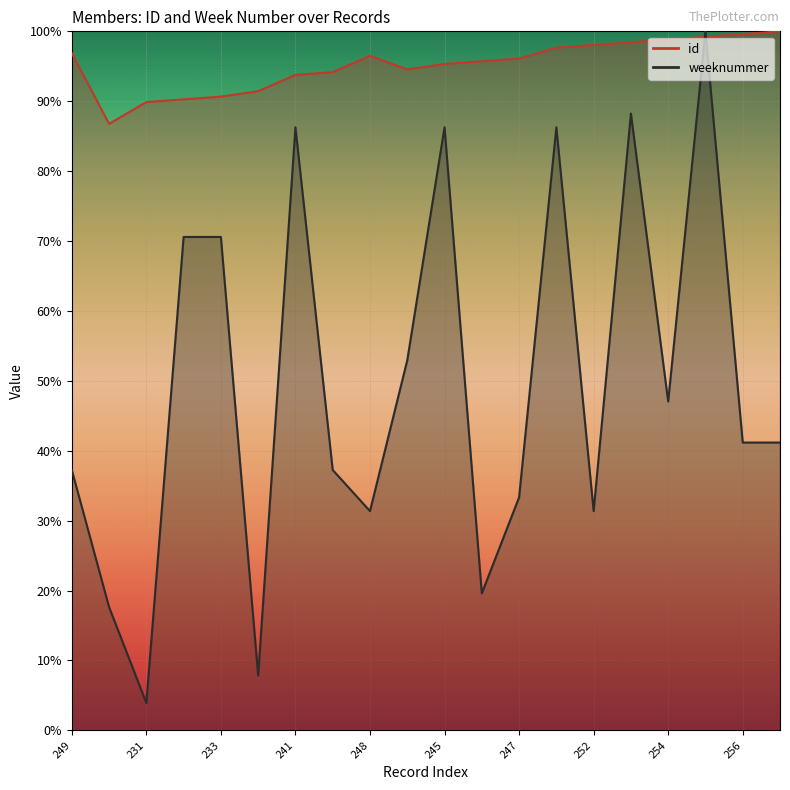

What position from the right is 252?

6